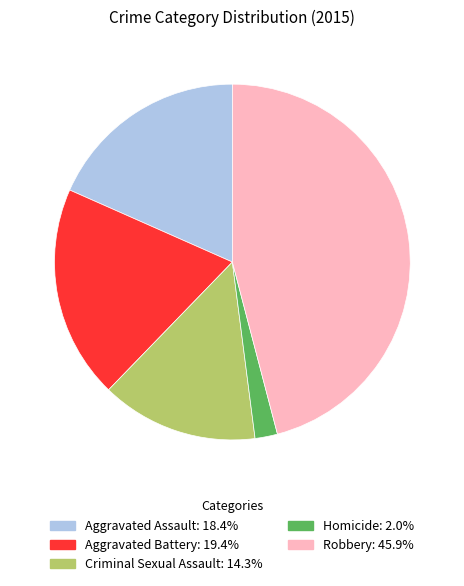

Rank the categories by value from highest to lowest.

Robbery, Aggravated Battery, Aggravated Assault, Criminal Sexual Assault, Homicide